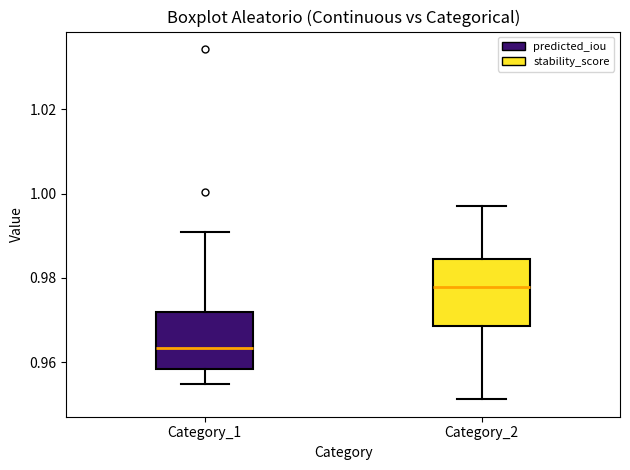

Comparing the boxes themselves (not the whiskers), which one is the tallest?

Category_2